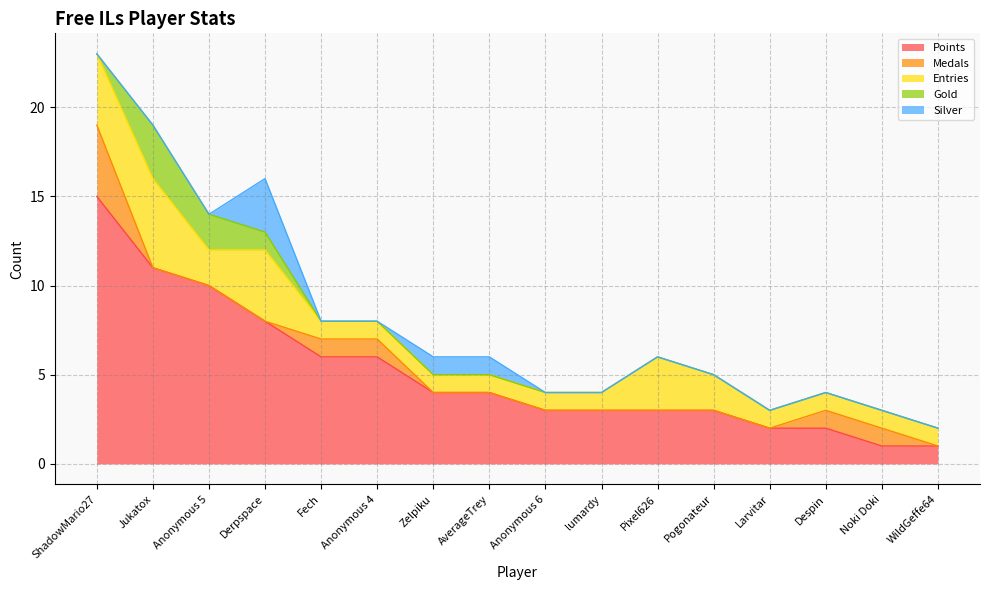

What position from the right is AverageTrey?

9